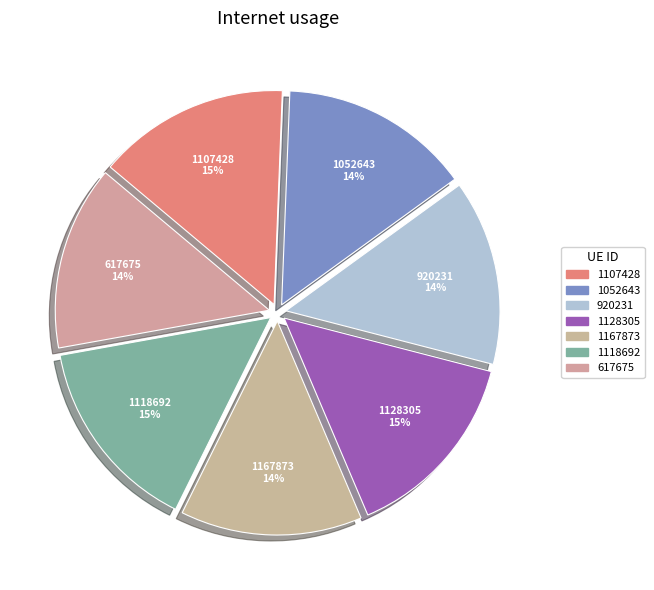

The 1107428 slice represents 15% of the pie. True or false?

True